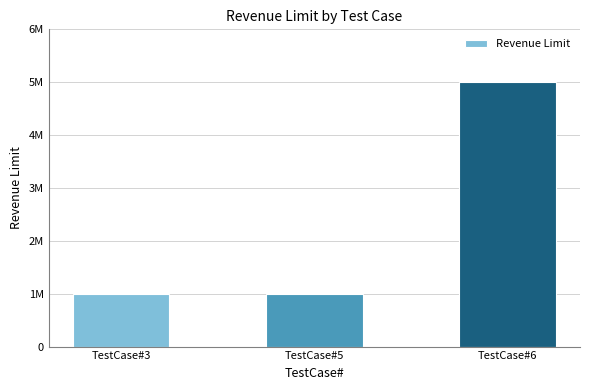

List the labels in order of value, largest first.

TestCase#6, TestCase#3, TestCase#5